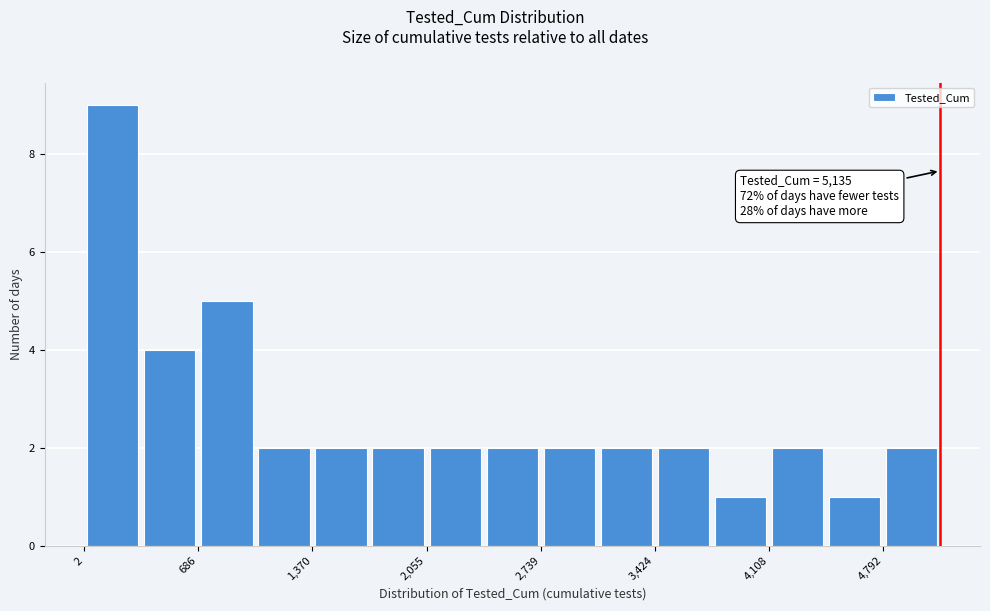

Around what value on the x-axis is the tallest bar? Give the approximate position of its centre, as read against the axis.

200